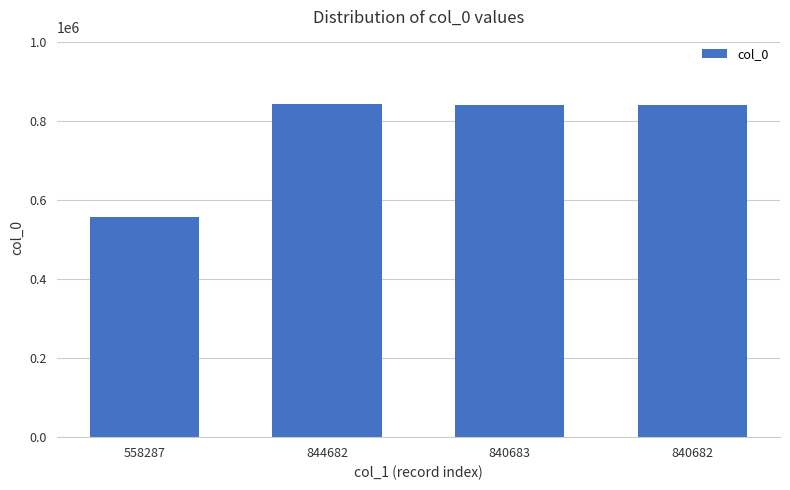

The chart shows a value of 915507 at 558287. True or false?

False